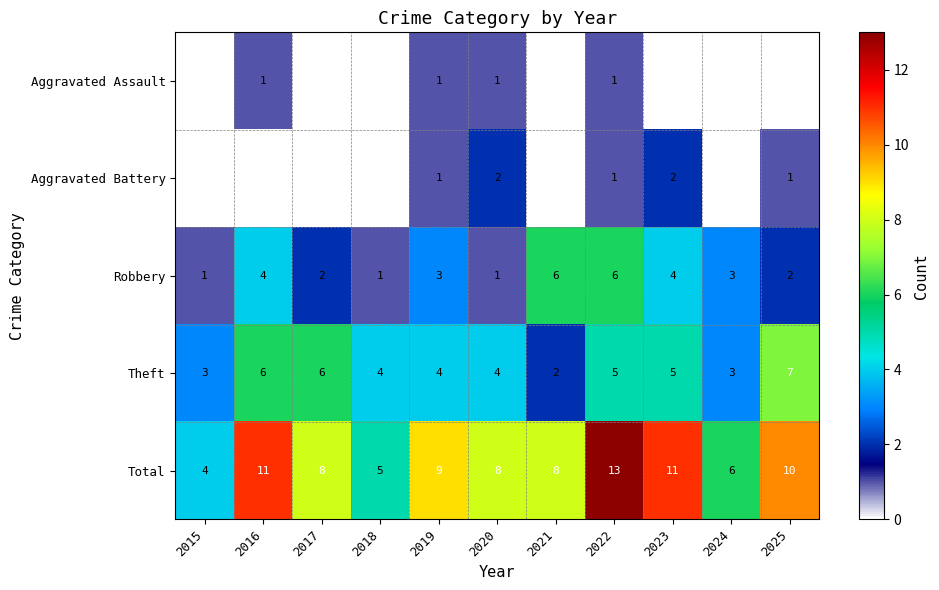

Is it true that Aggravated Battery equals 1 at 2020?

False